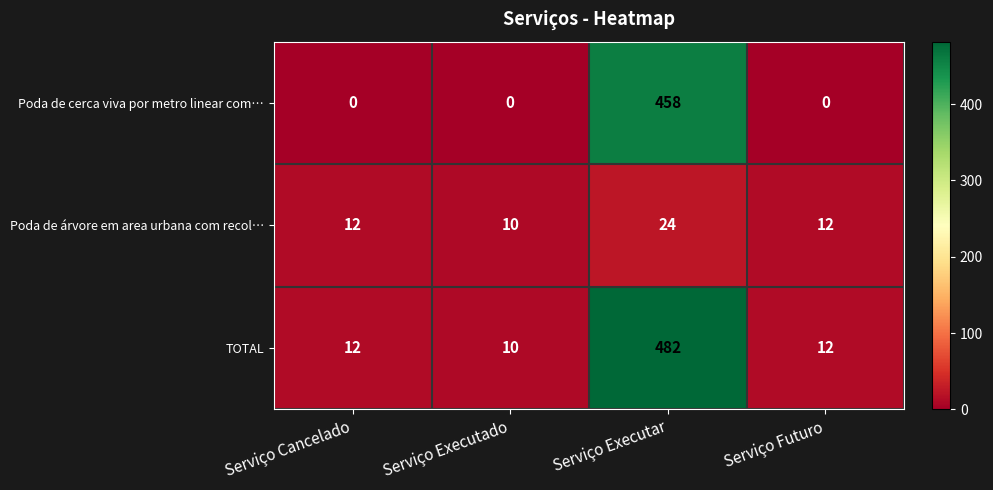

What value does the Poda de árvore em area urbana com recol… series have at Serviço Cancelado?

12